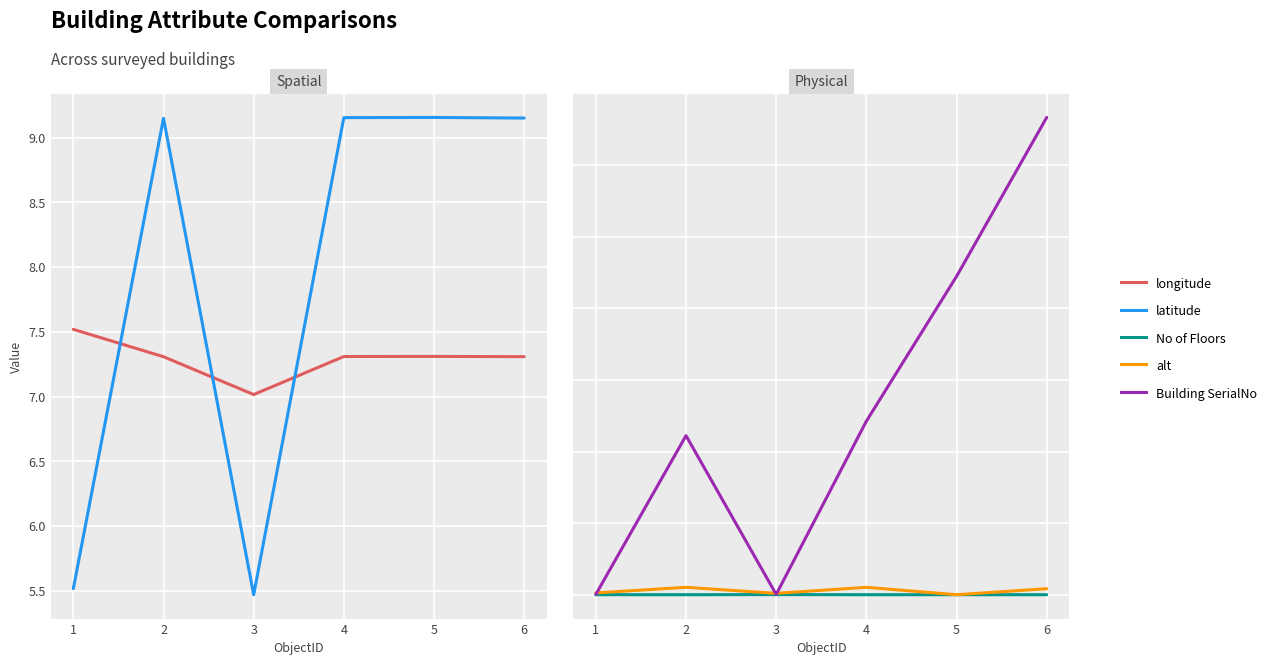

Does the chart display data point markers on the line(s)?

No